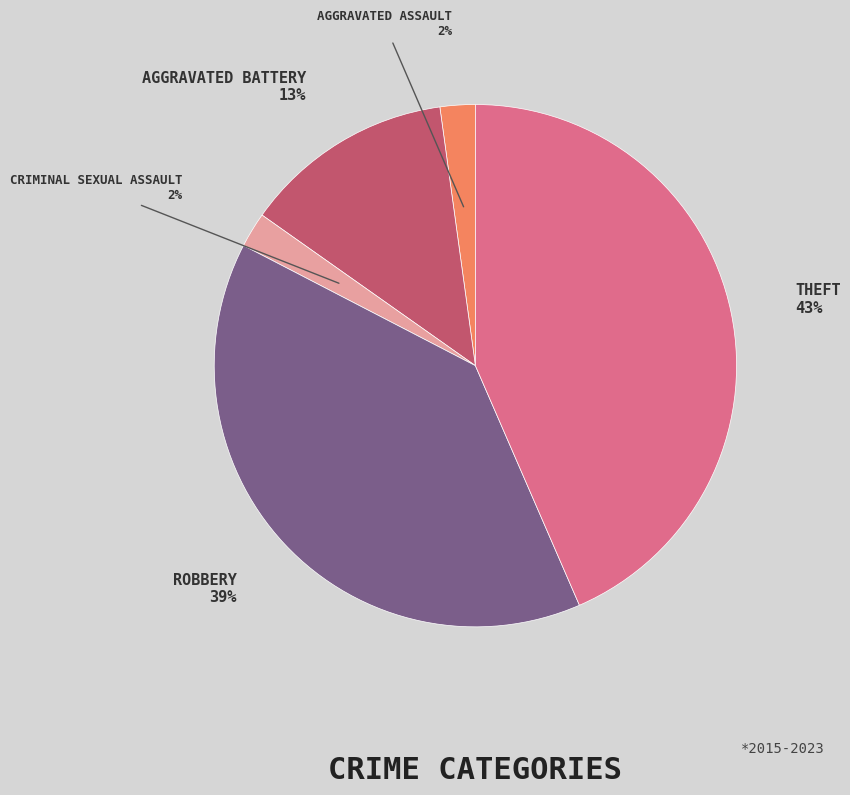

Does any single category account for the majority?

No